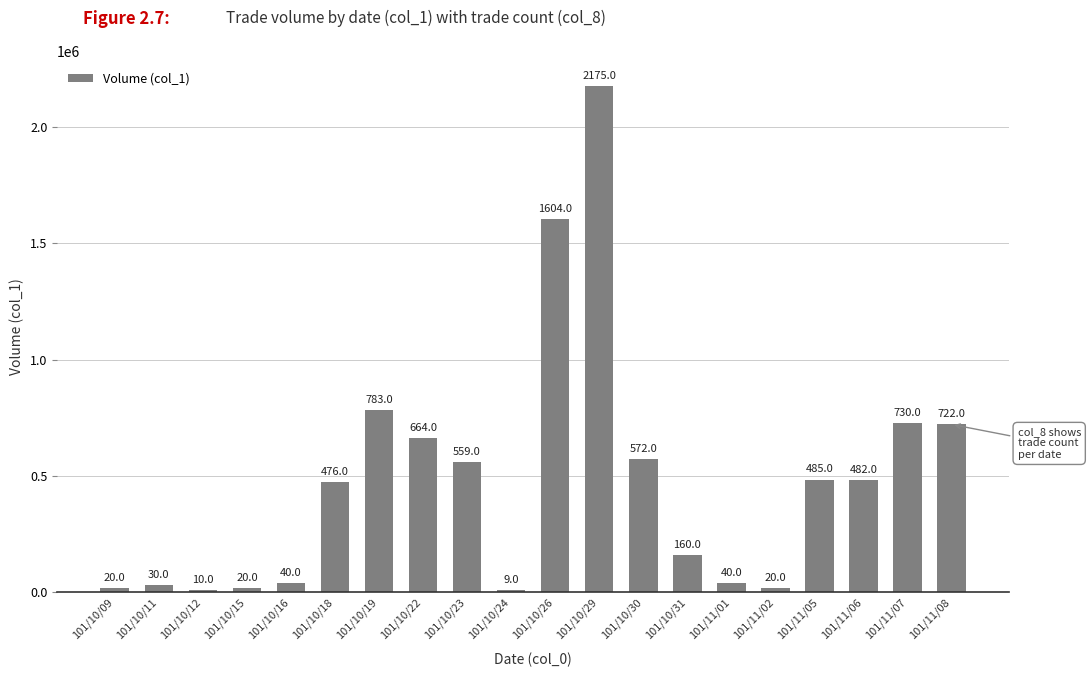

How many bars are there in total?

20